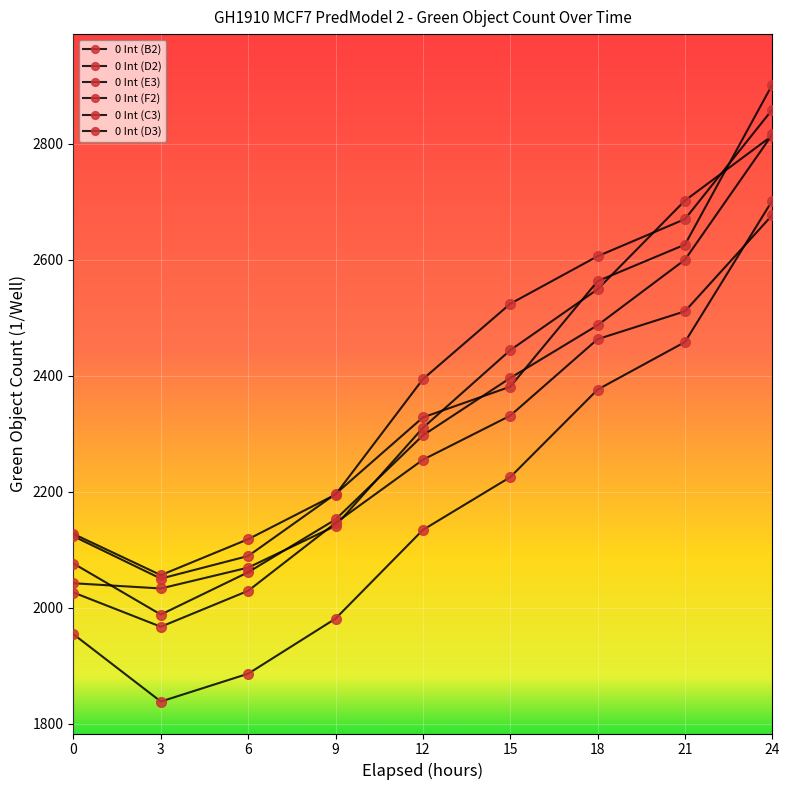

List the labels in order of 0 Int (F2) value, largest first.

24, 21, 18, 15, 12, 9, 0, 6, 3